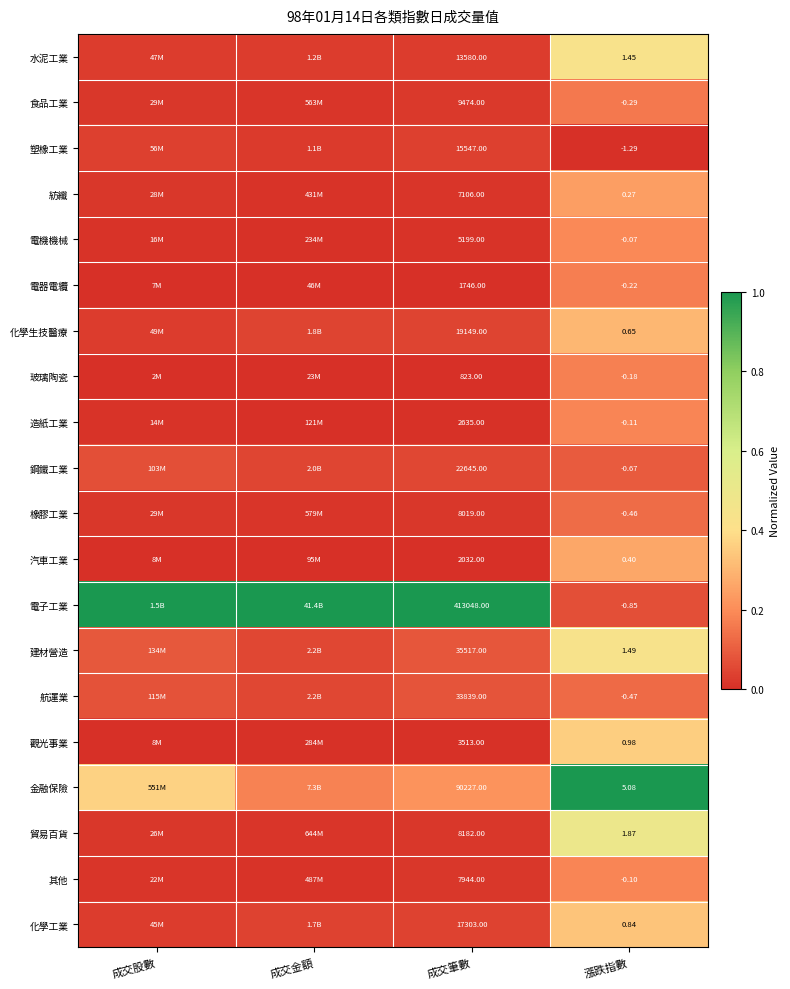

Which label corresponds to the smallest value in the chart?

漲跌指數